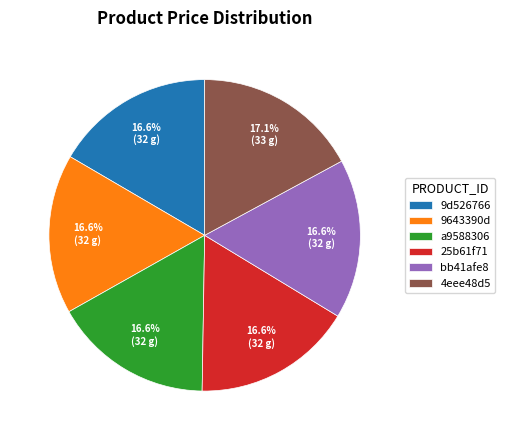

Is 25b61f71 the majority of the pie?

No